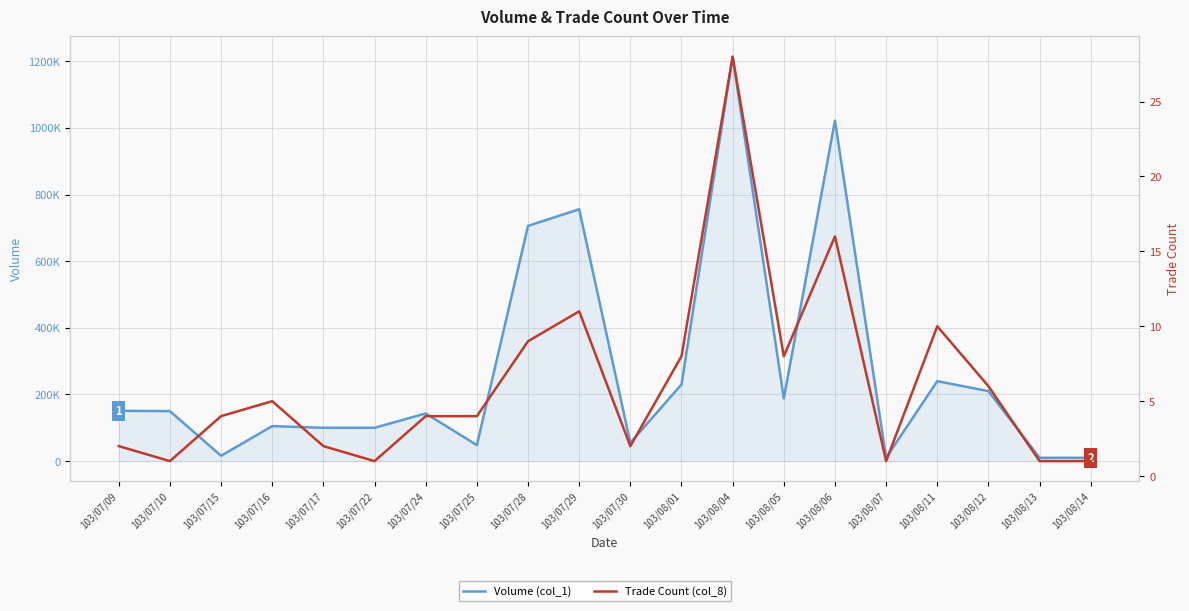

The Volume (col_1) series shows 210000 at 103/08/12. True or false?

True